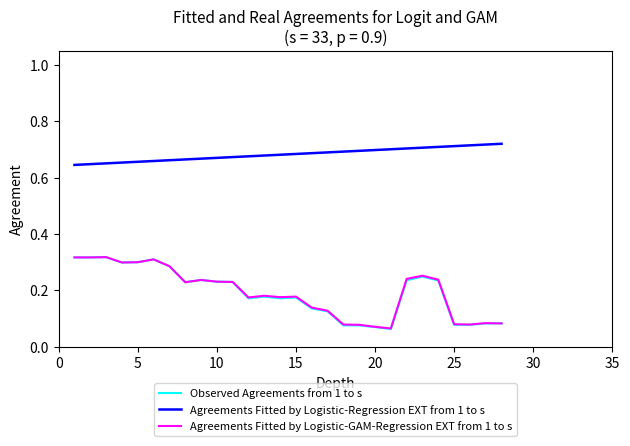

True or false: Agreements Fitted by Logistic-GAM-Regression EXT from 1 to s and Agreements Fitted by Logistic-Regression EXT from 1 to s intersect in this chart.

False